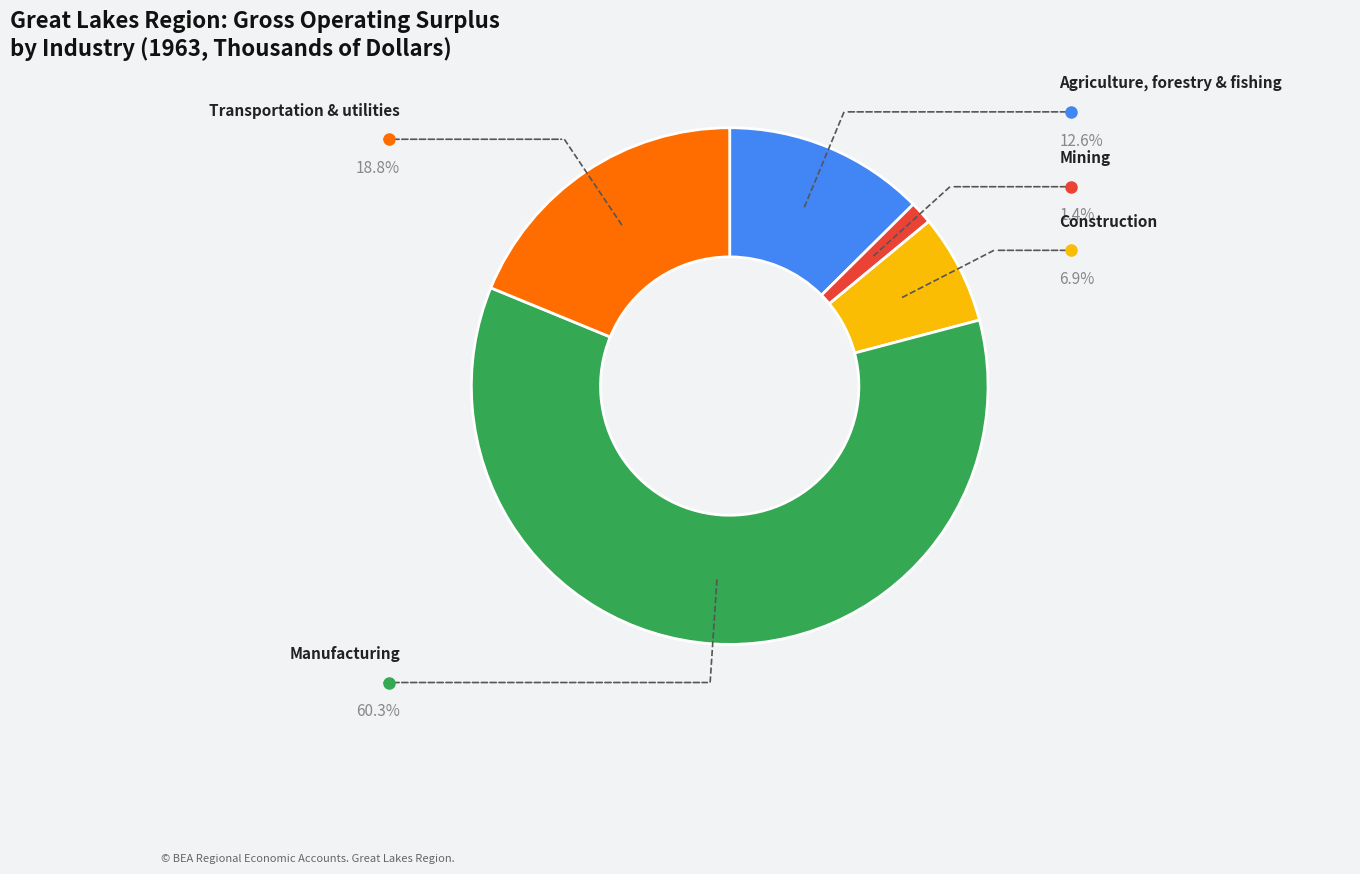

Is there a majority slice in this chart?

Yes